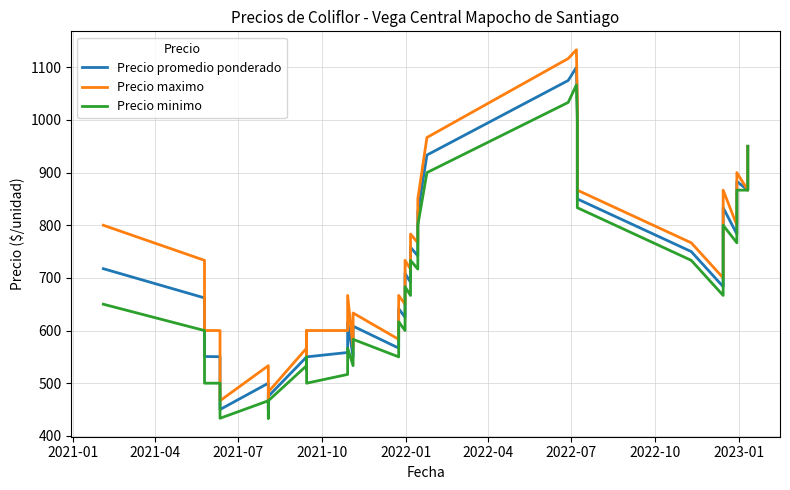

Does the chart display data point markers on the line(s)?

No